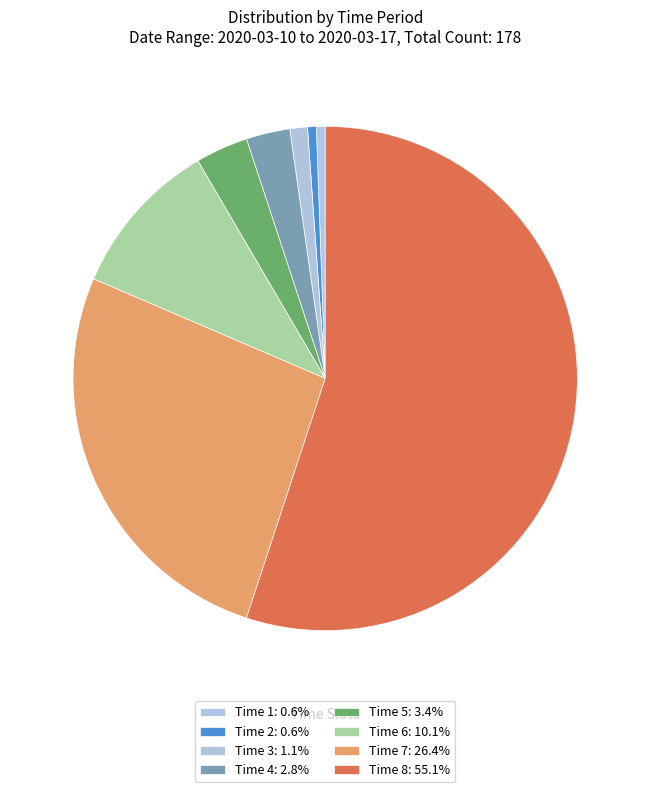

Does any single category account for the majority?

Yes